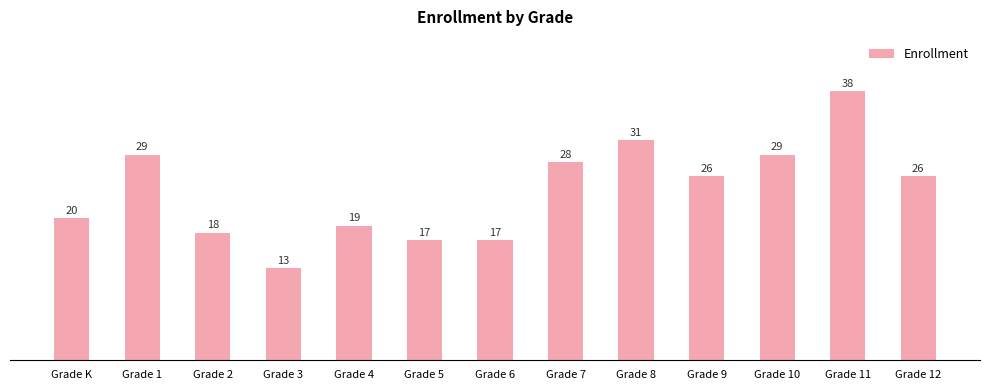

Which label corresponds to the smallest value in the chart?

Grade 3